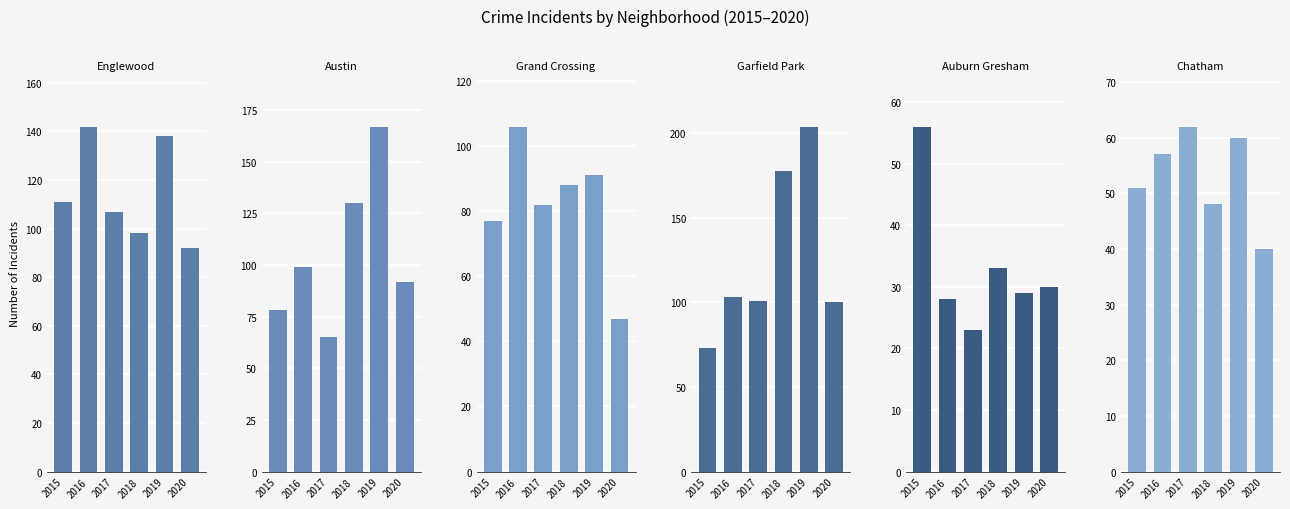

What is the value of the Austin bar at the 2nd from the left?

99